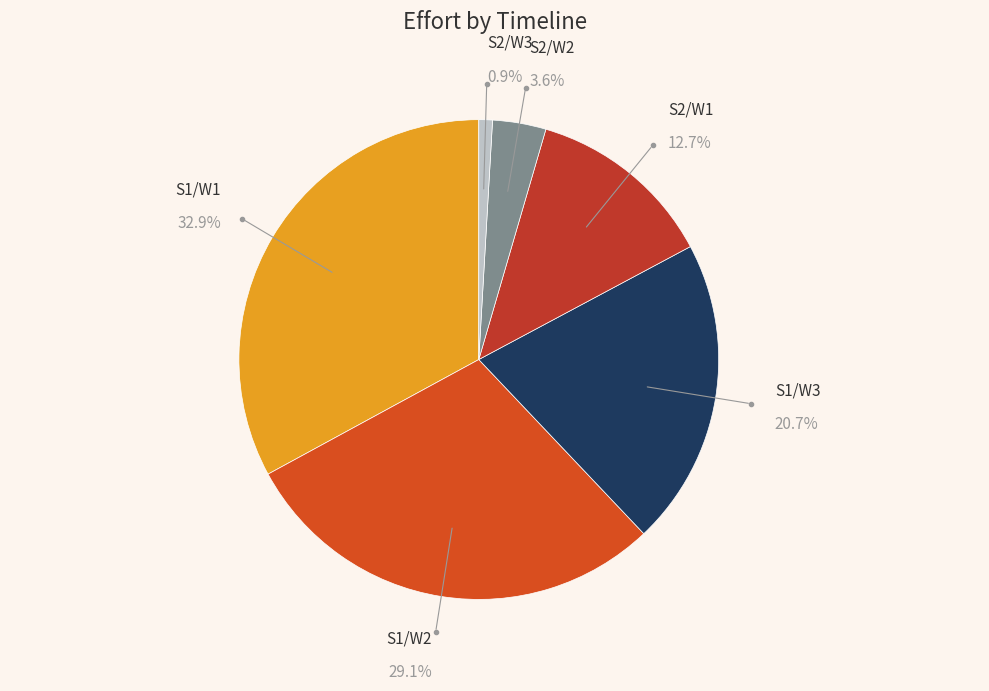

Is there a majority slice in this chart?

No